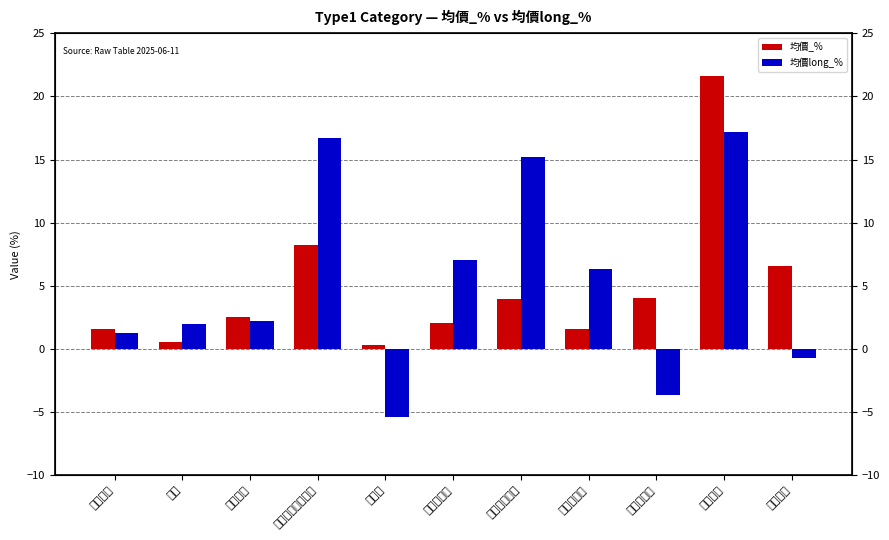

How many positive values does the 均價long_% series have?

8